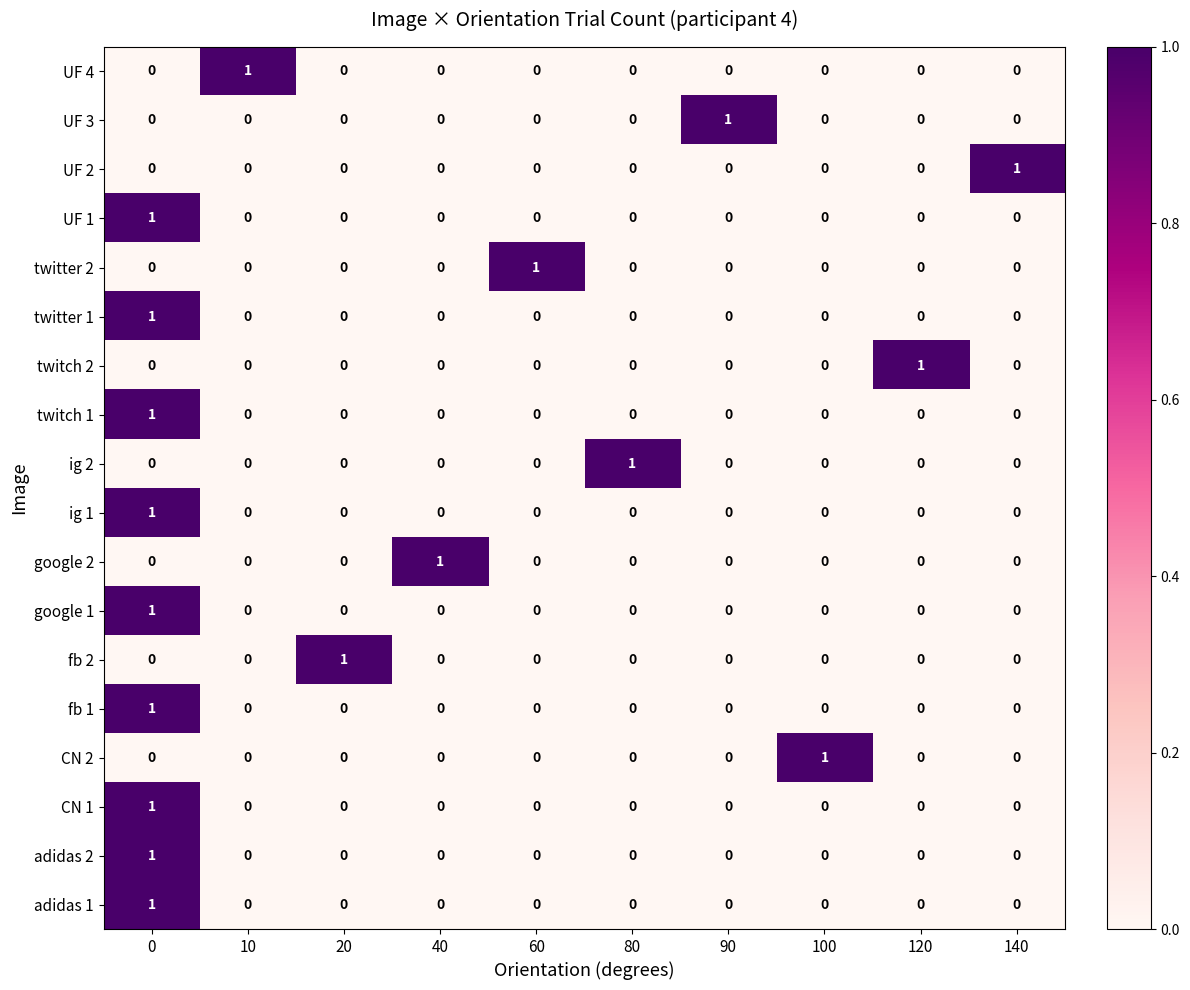

True or false: twitter 1 has a value of 1 at 40.

False